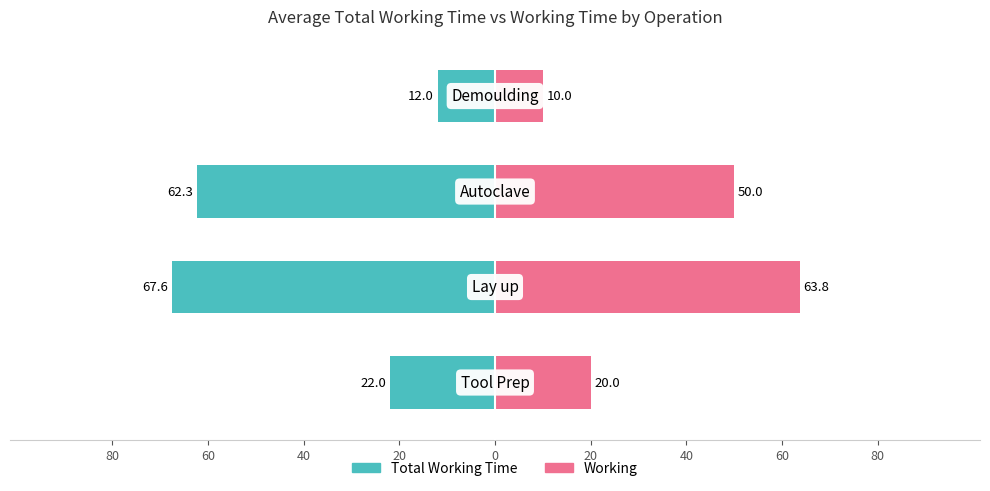

True or false: Total Working Time has a value of -23.4 at 40.

False